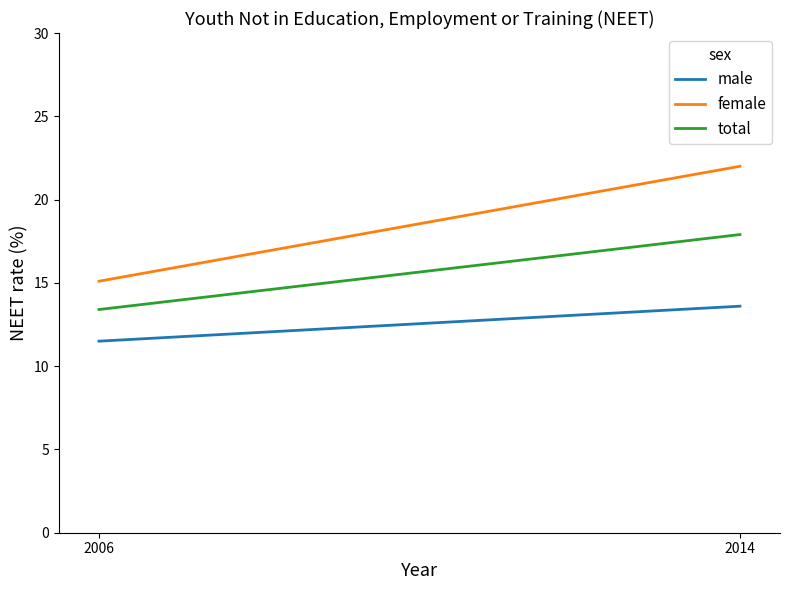

Where does the male series first go above 13?

2014